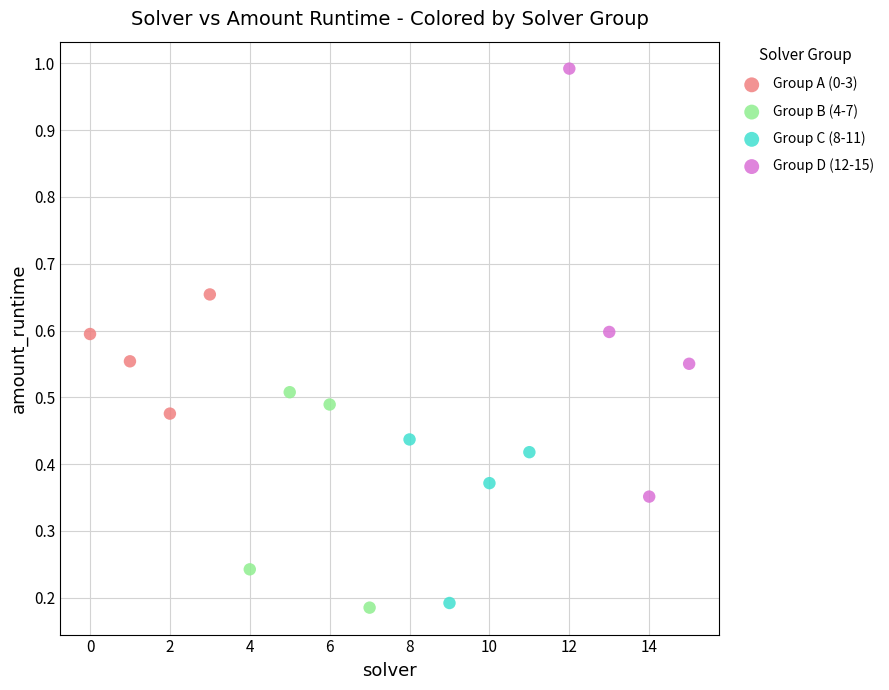

Which series has the largest Y range (max minus min)?

Group D (12-15)